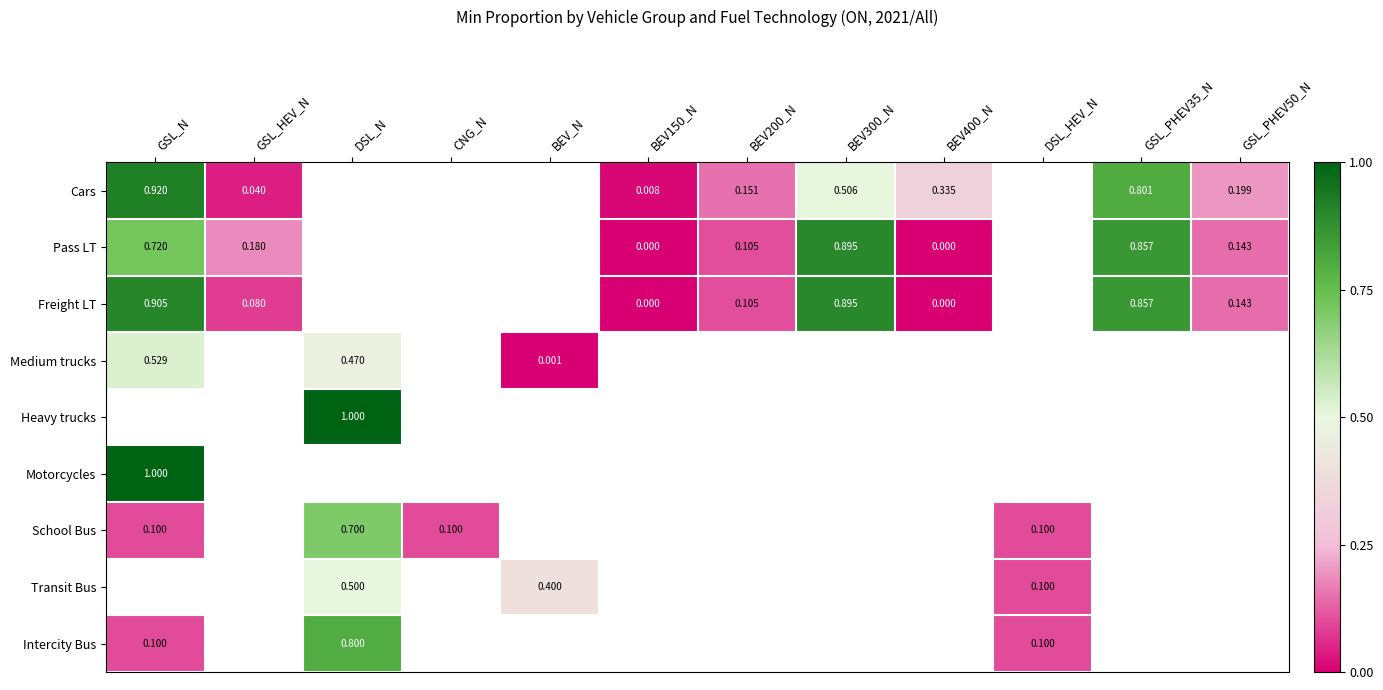

At how many categories does at least one series exceed 0?

12